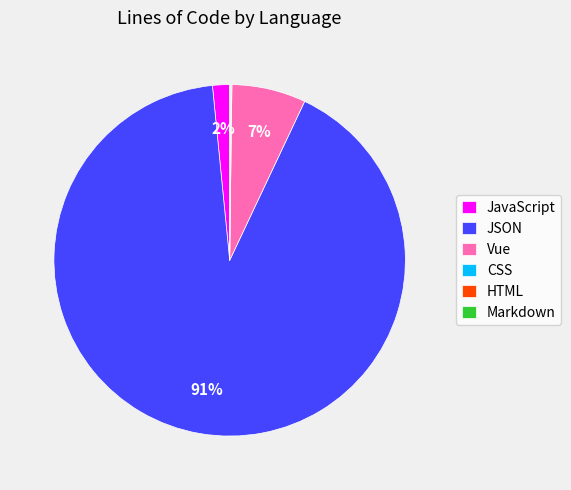

To the nearest percent, what is the average slice percentage?

17%